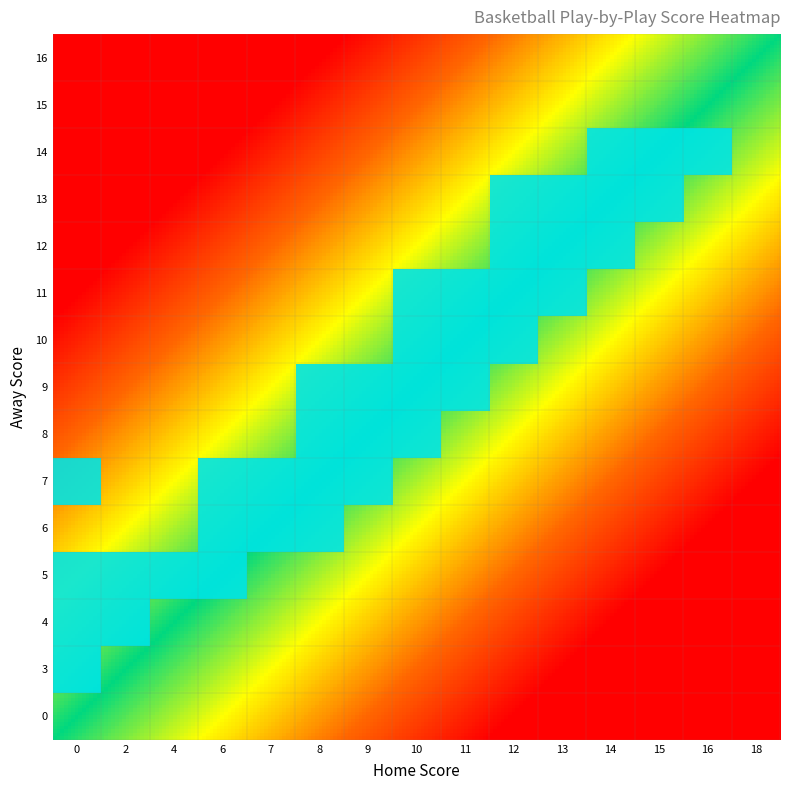

Reading left to right, list all the values displayed in this chart.

3: 2	0	0	0	0	0	0	0	0	0	0	0	0	0	0
4: 2	2	0	0	0	0	0	0	0	0	0	0	0	0	0
5: 2	2	2	2	0	0	0	0	0	0	0	0	0	0	0
6: 0	0	0	2	2	2	0	0	0	0	0	0	0	0	0
7: 2	0	0	2	2	2	2	0	0	0	0	0	0	0	0
8: 0	0	0	0	0	2	2	2	0	0	0	0	0	0	0
9: 0	0	0	0	0	2	2	2	2	0	0	0	0	0	0
10: 0	0	0	0	0	0	0	2	2	2	0	0	0	0	0
11: 0	0	0	0	0	0	0	2	2	2	2	0	0	0	0
12: 0	0	0	0	0	0	0	0	0	2	2	2	0	0	0
13: 0	0	0	0	0	0	0	0	0	2	2	2	2	0	0
14: 0	0	0	0	0	0	0	0	0	0	0	2	2	2	0